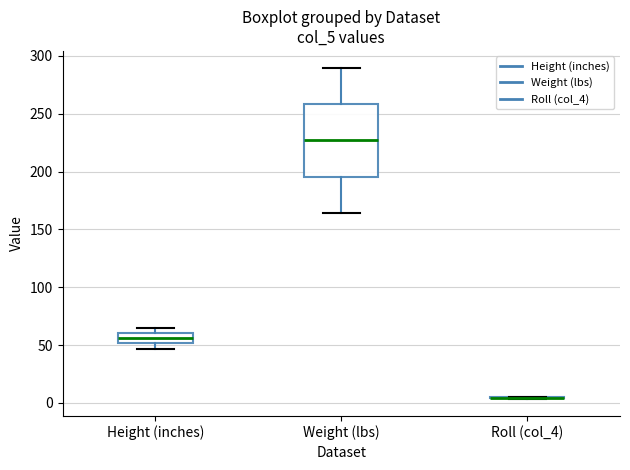

Comparing the boxes themselves (not the whiskers), which one is the tallest?

Weight (lbs)